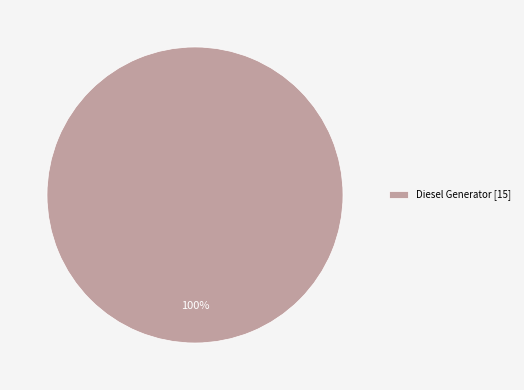

What percentage is the Diesel Generator [15] slice, to the nearest percent?

100%